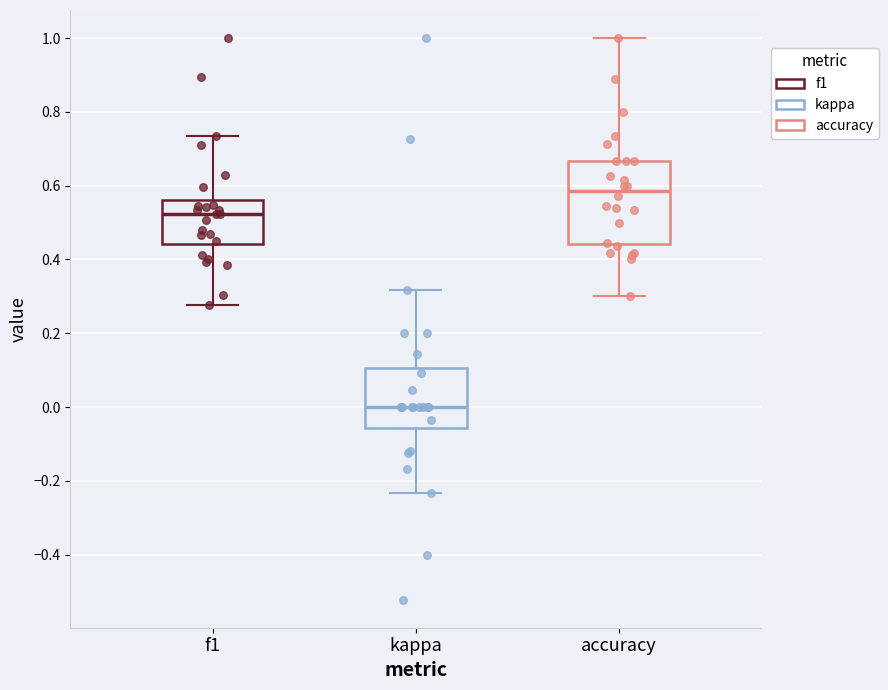

Reading left to right, read every box against the y-axis: the position of its median line, the range the box covers, and the ends of its whiskers. The values are not printed on the chart, so give them approximately, as read against the axis.

f1: median 0.52, box 0.44 to 0.56, whiskers 0.28 to 0.74
kappa: median 0.00, box -0.06 to 0.10, whiskers -0.24 to 0.32
accuracy: median 0.58, box 0.44 to 0.66, whiskers 0.30 to 1.00